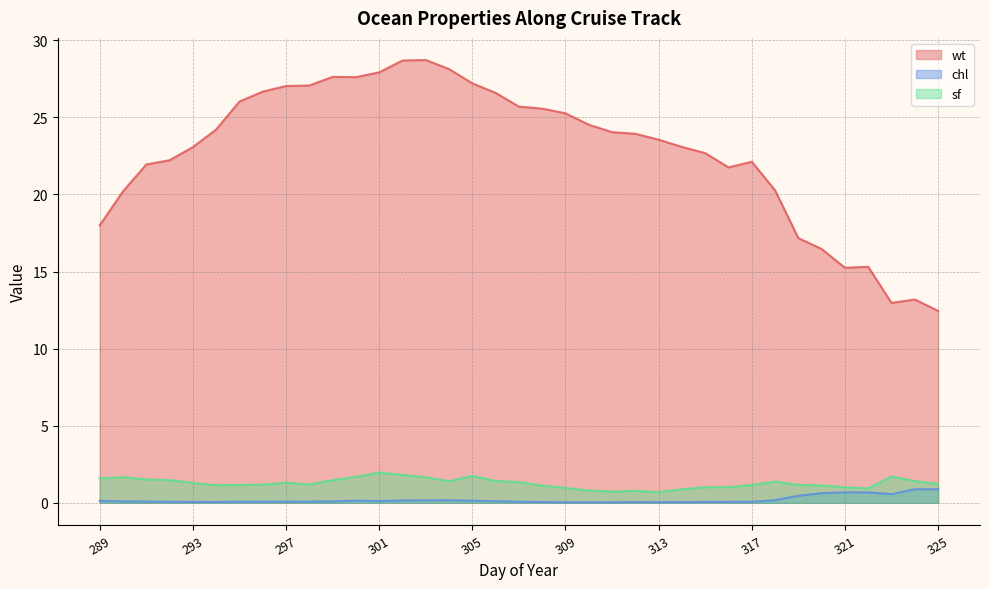

At which category does wt reach its first local peak?

299